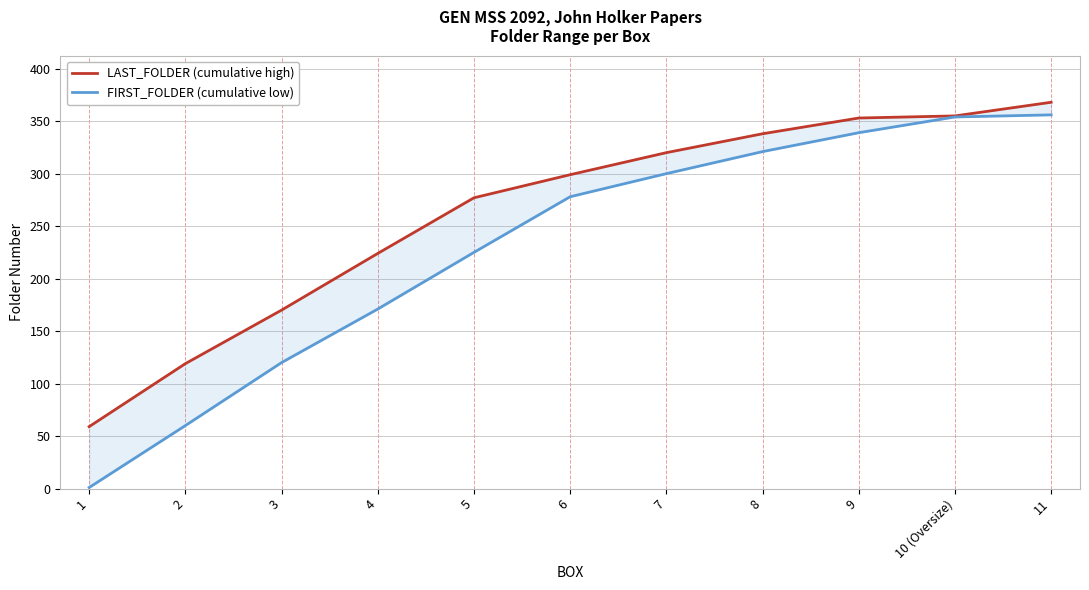

At 8, list the series in order from largest to smallest.

LAST_FOLDER (cumulative high), FIRST_FOLDER (cumulative low)